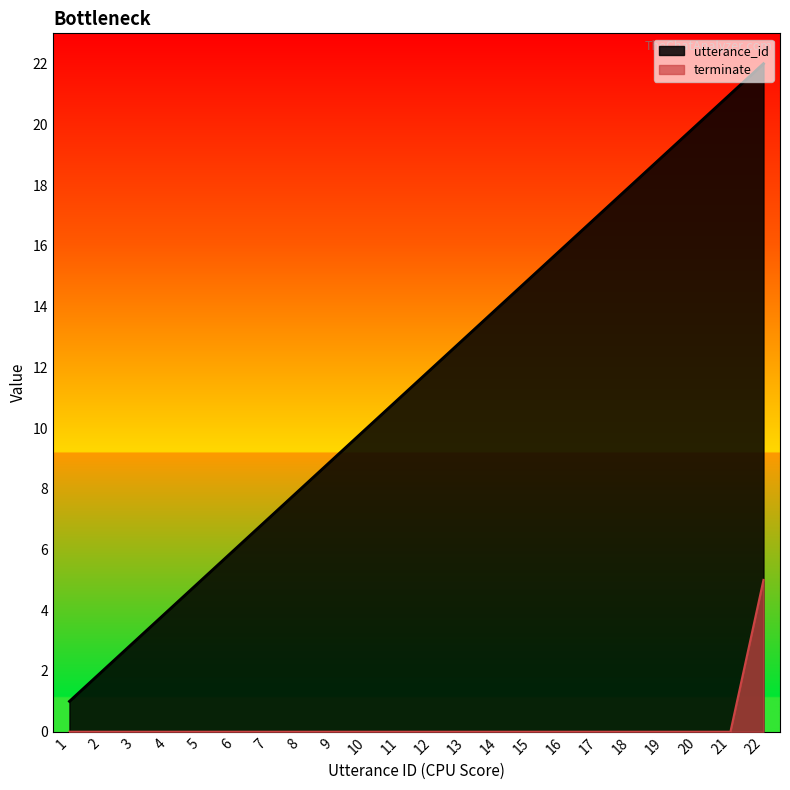

At 4, list the series in order from smallest to largest.

terminate, utterance_id